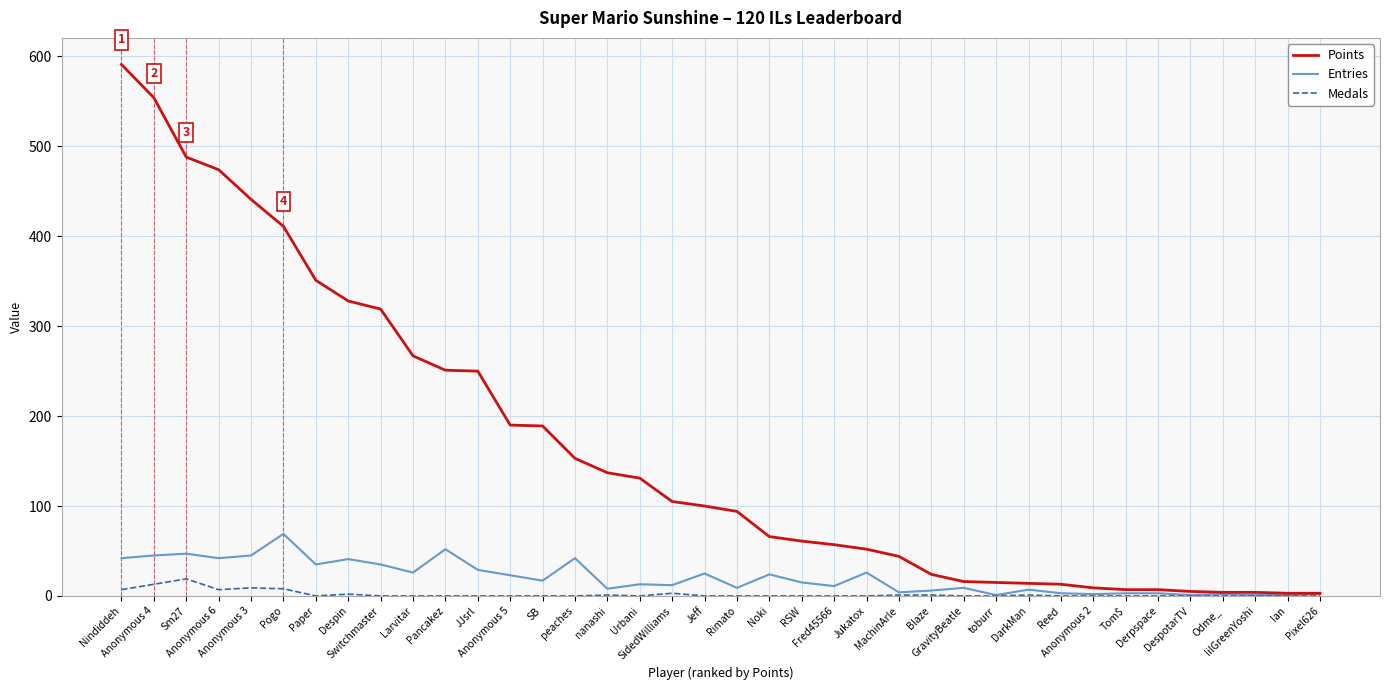

What is the sum of the Points values at JJsrl and Sm27?

738